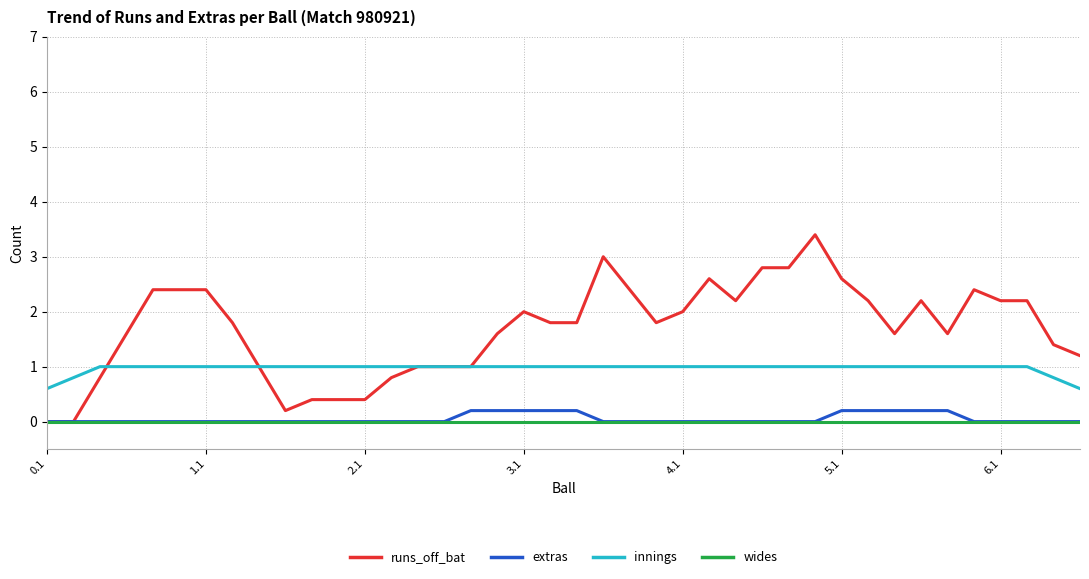

True or false: innings and wides cross at least once.

False